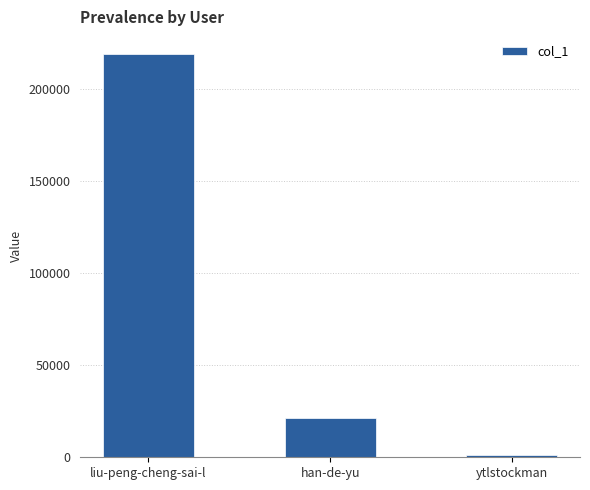

How many values are below 21327?

1